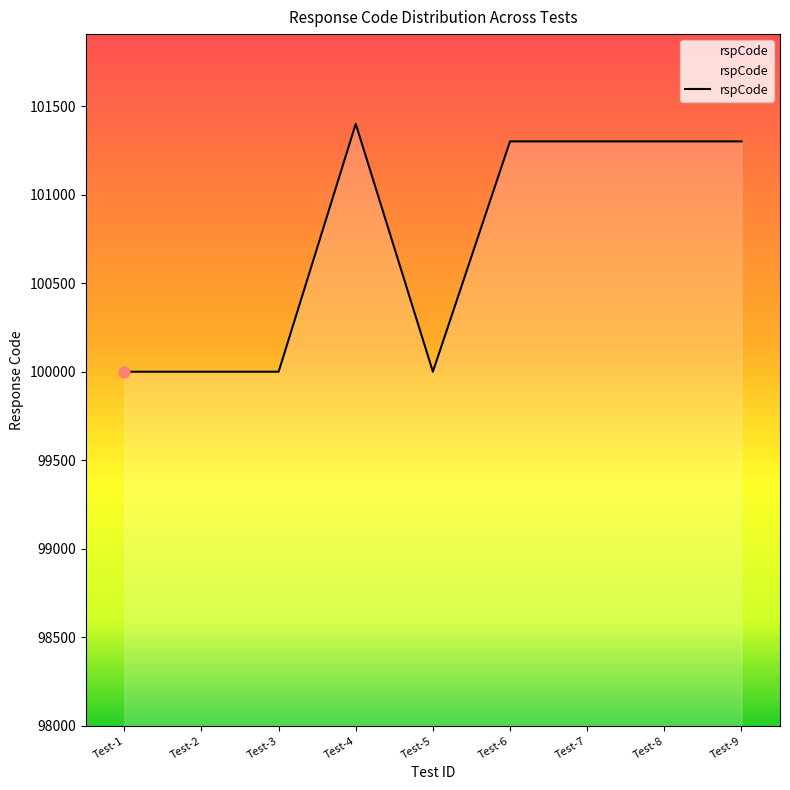

What is the change in value from Test-3 to Test-7?

+1301